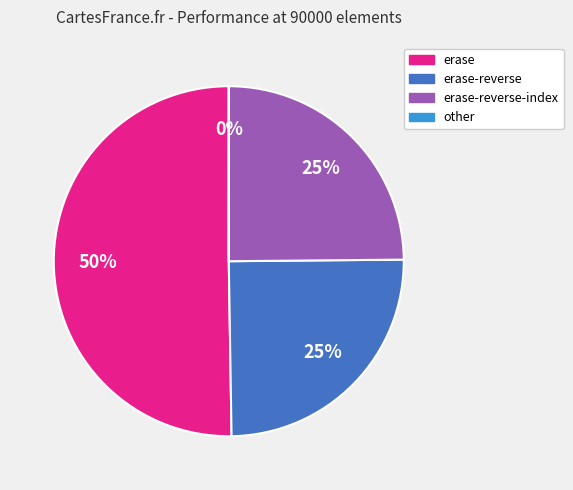

Do erase and erase-reverse-index together represent more than half of the pie?

Yes